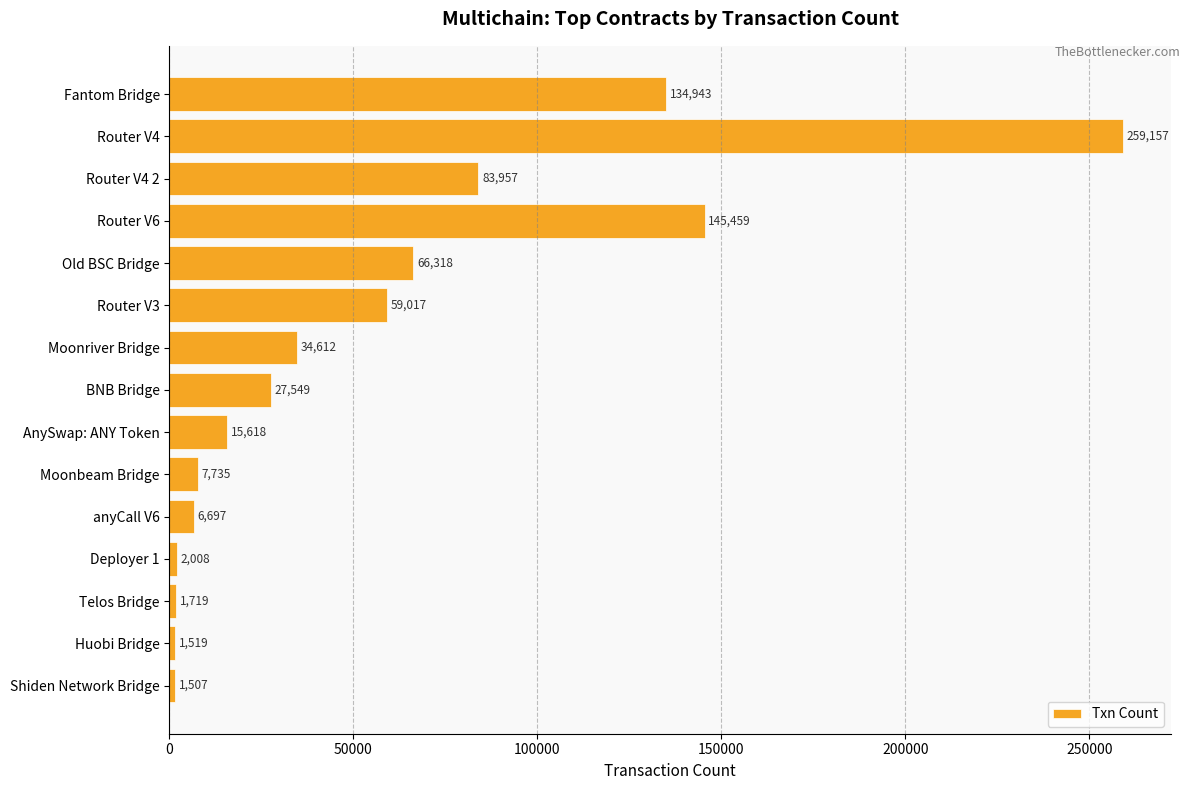

Which has a higher value, Moonriver Bridge or Moonbeam Bridge?

Moonriver Bridge